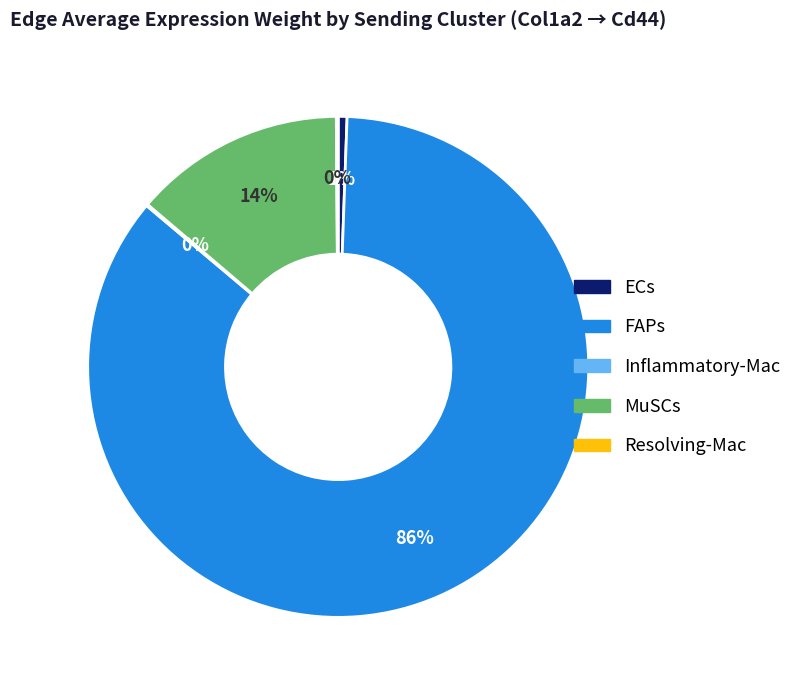

The FAPs slice represents 74% of the pie. True or false?

False